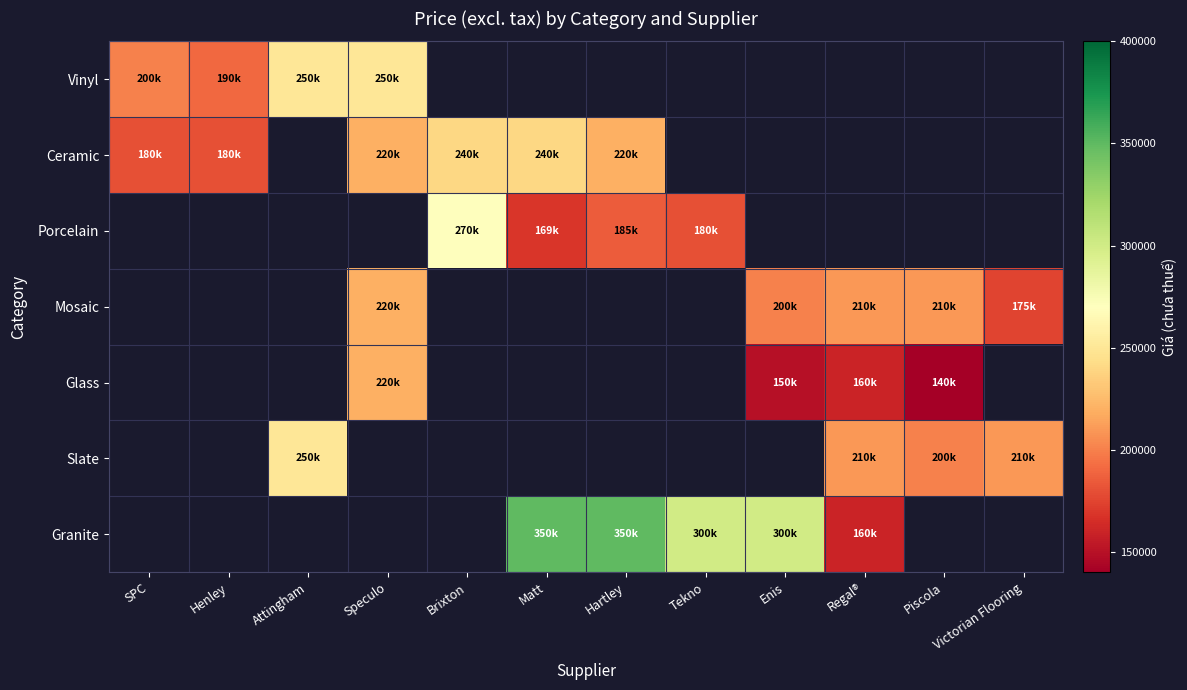

What is the greatest value displayed?

350000.0